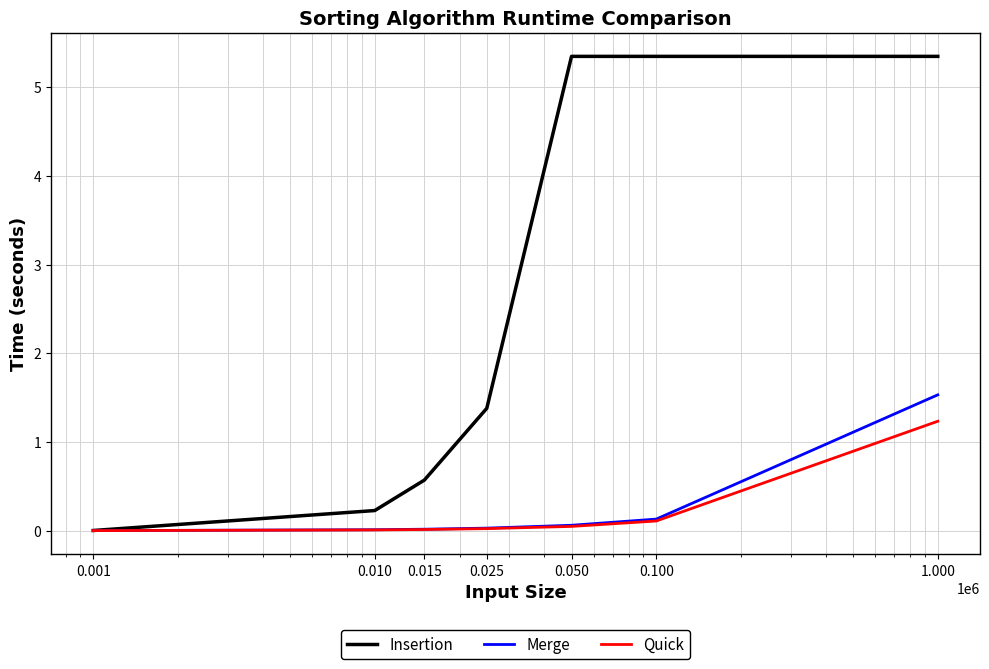

What is the average value of the Insertion series?

2.6